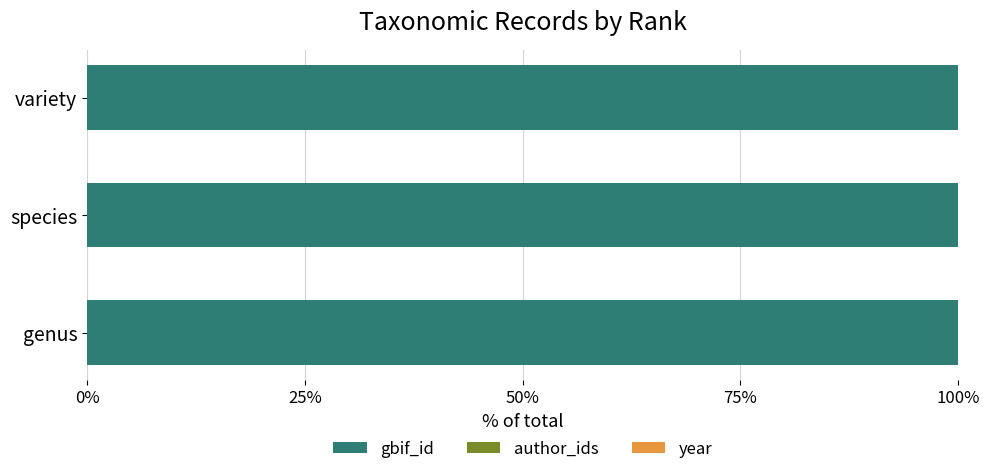

What is the maximum value for gbif_id?

100.0